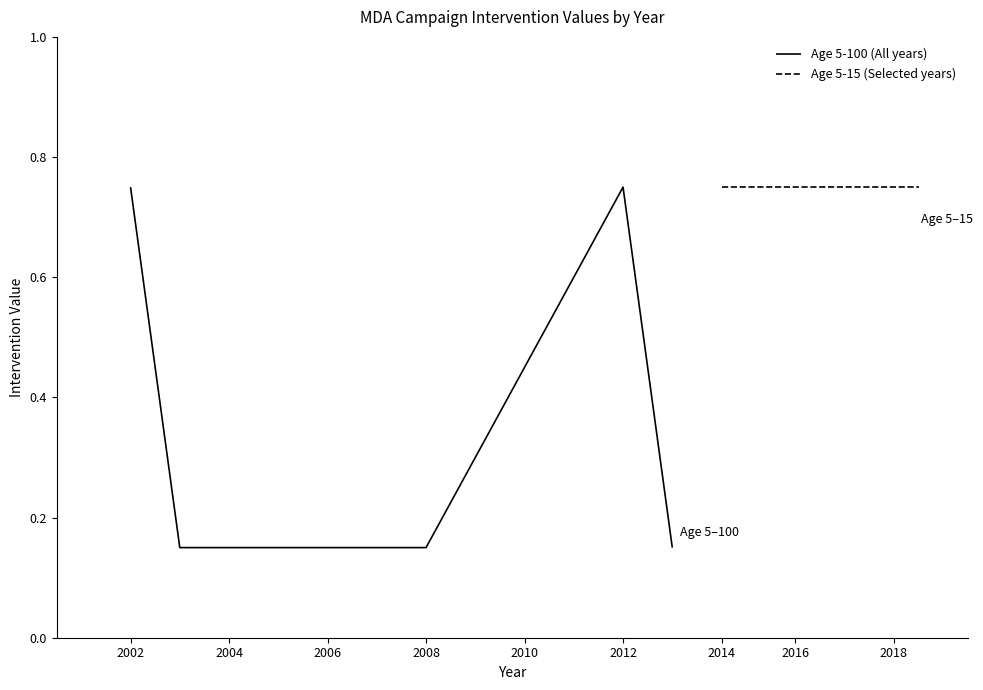

At which category does the chart reach its minimum across all series?

2003.5